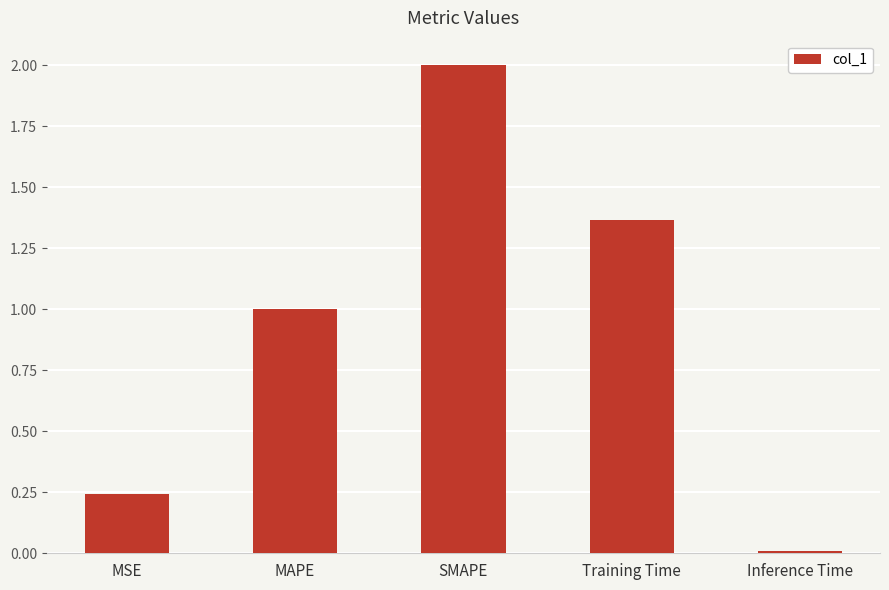

List the labels in order of value, largest first.

SMAPE, Training Time, MAPE, MSE, Inference Time